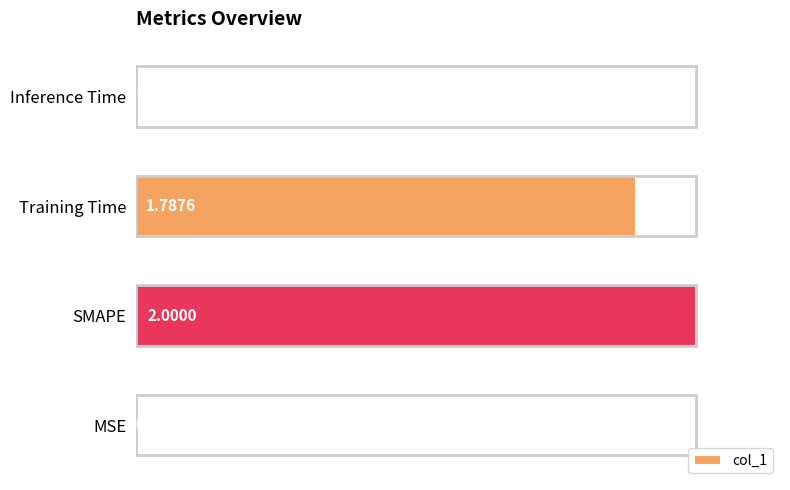

What is the ratio of the value at SMAPE to the value at Training Time?

1.1